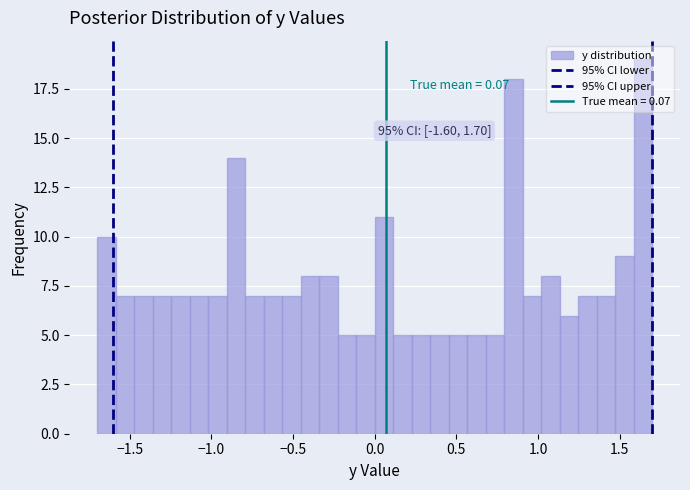

Around what value on the x-axis is the tallest bar? Give the approximate position of its centre, as read against the axis.

1.65